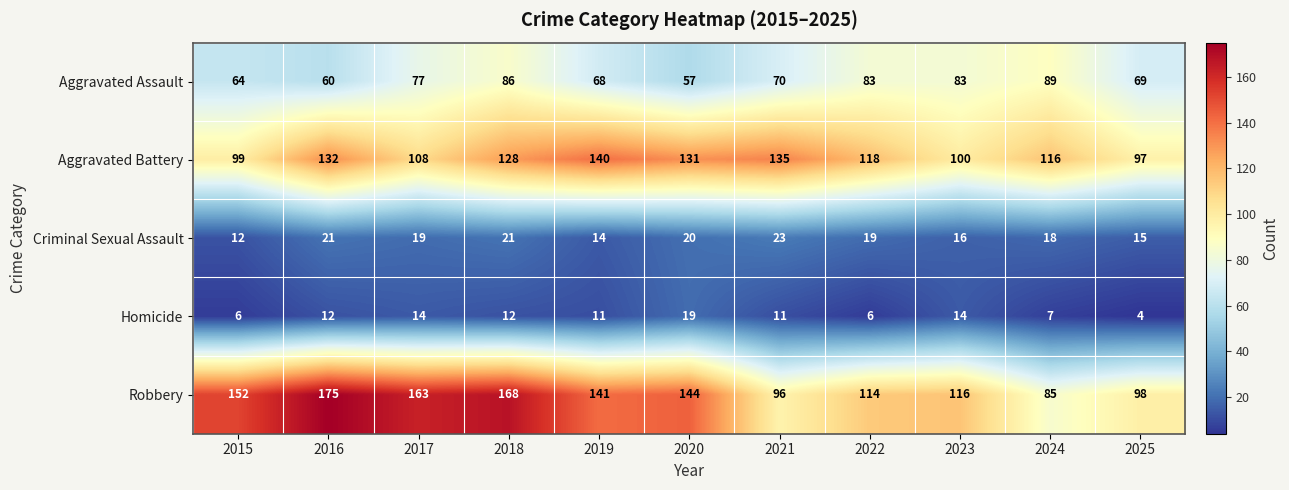

Where is Robbery nearest to the value 130?

2019